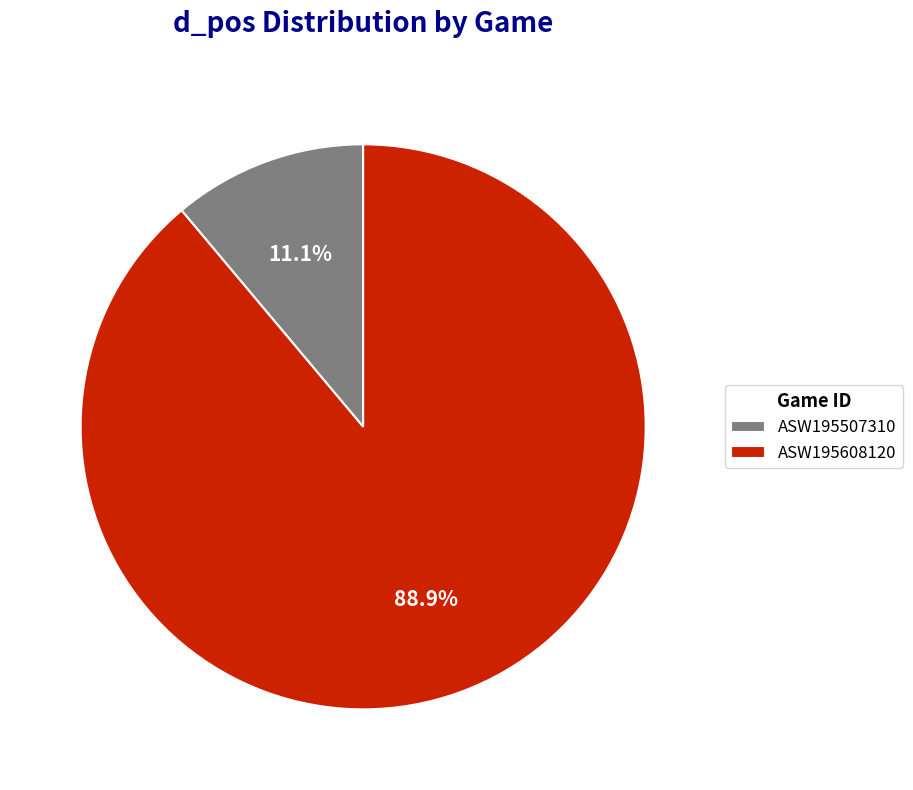

To the nearest percent, what is the combined percentage of ASW195608120 and ASW195507310?

100%